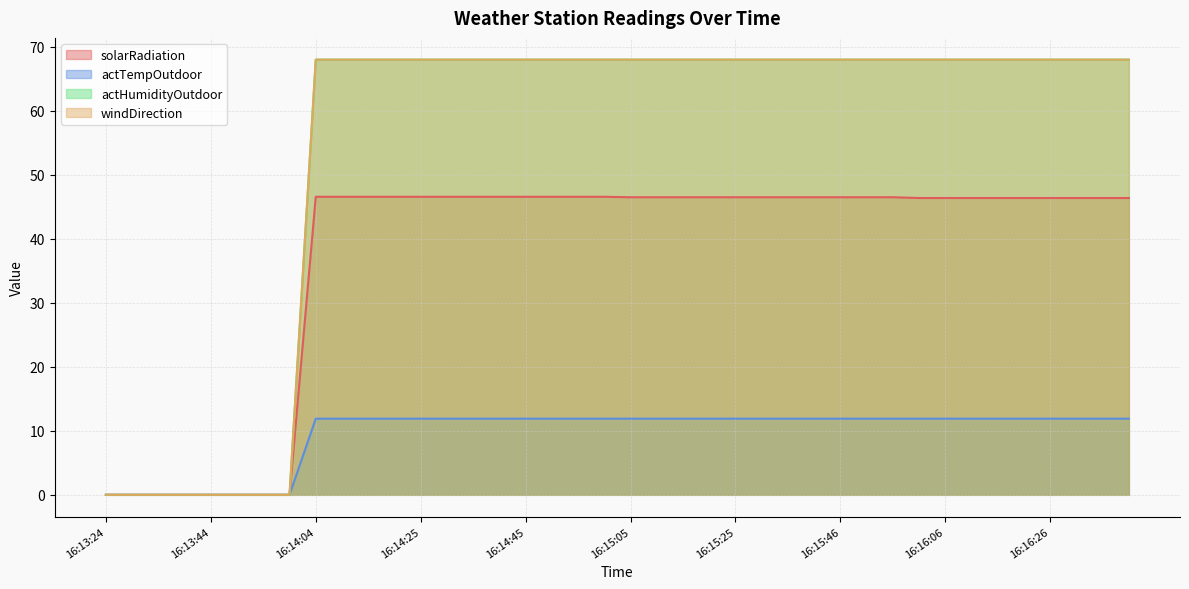

List the series in order of their peak value, highest first.

actHumidityOutdoor, windDirection, solarRadiation, actTempOutdoor